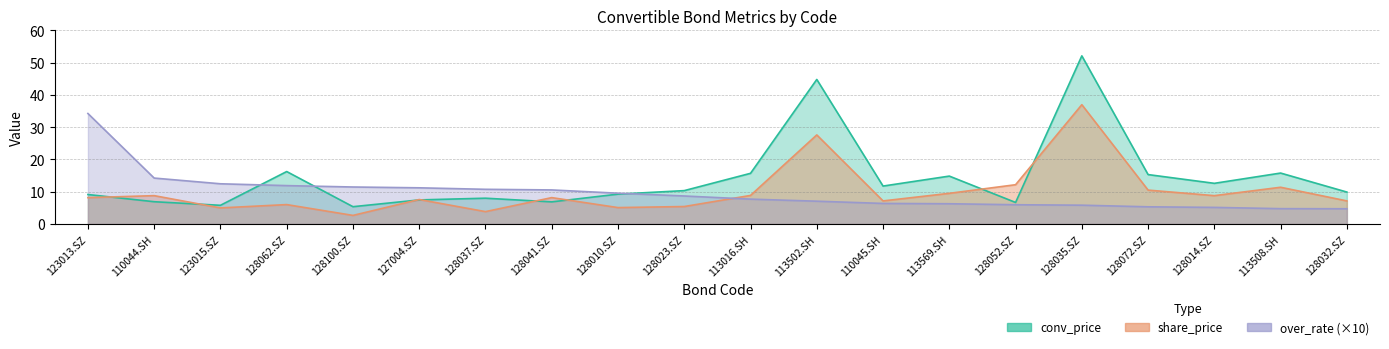

Reading right to left, extract all data points from this chart.

over_rate: 128032.SZ=4.7	113508.SH=4.7	128014.SZ=5.1	128072.SZ=5.3	128035.SZ=5.8	128052.SZ=6.0	113569.SH=6.3	110045.SH=6.4	113502.SH=7.1	113016.SH=7.7	128023.SZ=8.7	128010.SZ=9.5	128041.SZ=10.6	128037.SZ=10.7	127004.SZ=11.2	128100.SZ=11.5	128062.SZ=11.9	123015.SZ=12.5	110044.SH=14.2	123013.SZ=34.2
share_price: 128032.SZ=7.2	113508.SH=11.4	128014.SZ=8.8	128072.SZ=10.5	128035.SZ=37.0	128052.SZ=12.2	113569.SH=9.5	110045.SH=7.2	113502.SH=27.6	113016.SH=8.8	128023.SZ=5.4	128010.SZ=5.1	128041.SZ=8.2	128037.SZ=3.8	127004.SZ=7.6	128100.SZ=2.7	128062.SZ=6.0	123015.SZ=5.0	110044.SH=8.8	123013.SZ=8.2
conv_price: 128032.SZ=9.9	113508.SH=15.8	128014.SZ=12.6	128072.SZ=15.3	128035.SZ=52.1	128052.SZ=6.7	113569.SH=14.8	110045.SH=11.8	113502.SH=44.8	113016.SH=15.7	128023.SZ=10.3	128010.SZ=9.2	128041.SZ=6.8	128037.SZ=8.0	127004.SZ=7.5	128100.SZ=5.4	128062.SZ=16.2	123015.SZ=5.8	110044.SH=6.9	123013.SZ=9.1